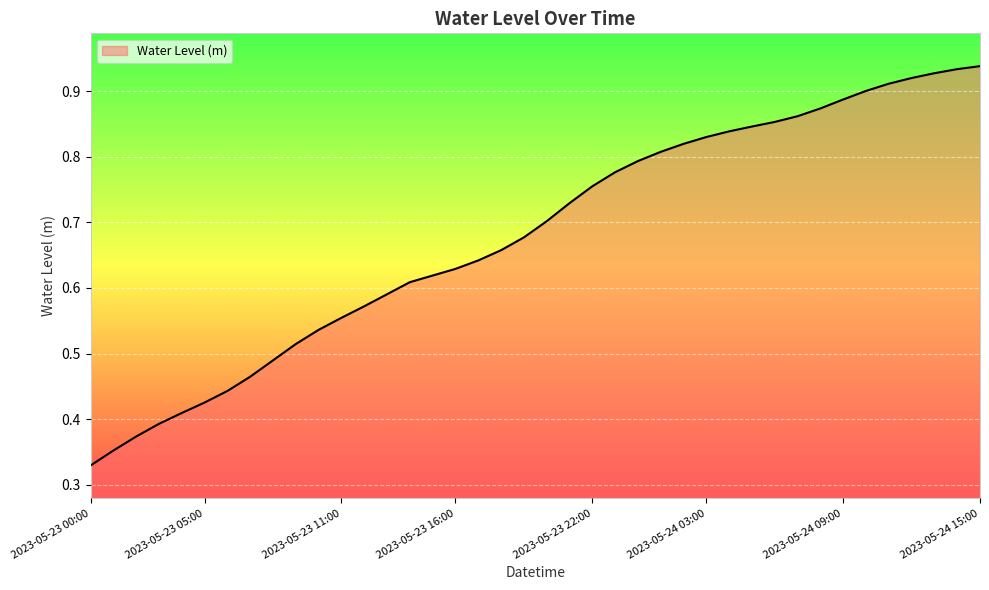

Reading left to right, list all the values displayed in this chart.

2023-05-23 00:00=0.3	2023-05-23 01:00=0.4	2023-05-23 02:00=0.4	2023-05-23 03:00=0.4	2023-05-23 04:00=0.4	2023-05-23 05:00=0.4	2023-05-23 06:00=0.4	2023-05-23 07:00=0.5	2023-05-23 08:00=0.5	2023-05-23 09:00=0.5	2023-05-23 10:00=0.5	2023-05-23 11:00=0.6	2023-05-23 12:00=0.6	2023-05-23 13:00=0.6	2023-05-23 14:00=0.6	2023-05-23 15:00=0.6	2023-05-23 16:00=0.6	2023-05-23 17:00=0.6	2023-05-23 18:00=0.7	2023-05-23 19:00=0.7	2023-05-23 20:00=0.7	2023-05-23 21:00=0.7	2023-05-23 22:00=0.8	2023-05-23 23:00=0.8	2023-05-24 00:00=0.8	2023-05-24 01:00=0.8	2023-05-24 02:00=0.8	2023-05-24 03:00=0.8	2023-05-24 04:00=0.8	2023-05-24 05:00=0.8	2023-05-24 06:00=0.9	2023-05-24 07:00=0.9	2023-05-24 08:00=0.9	2023-05-24 09:00=0.9	2023-05-24 10:00=0.9	2023-05-24 11:00=0.9	2023-05-24 12:00=0.9	2023-05-24 13:00=0.9	2023-05-24 14:00=0.9	2023-05-24 15:00=0.9